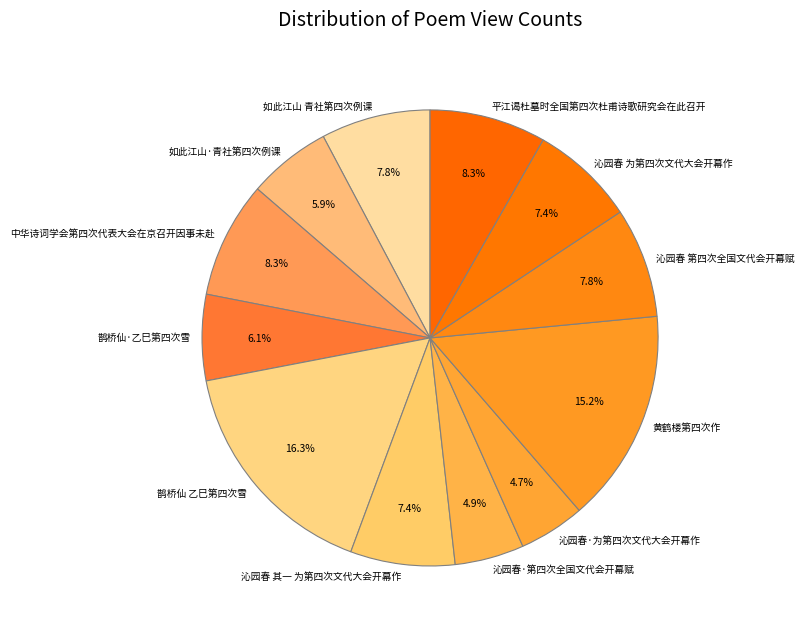

Does 沁园春·第四次全国文代会开幕赋 represent more than half of the total?

No